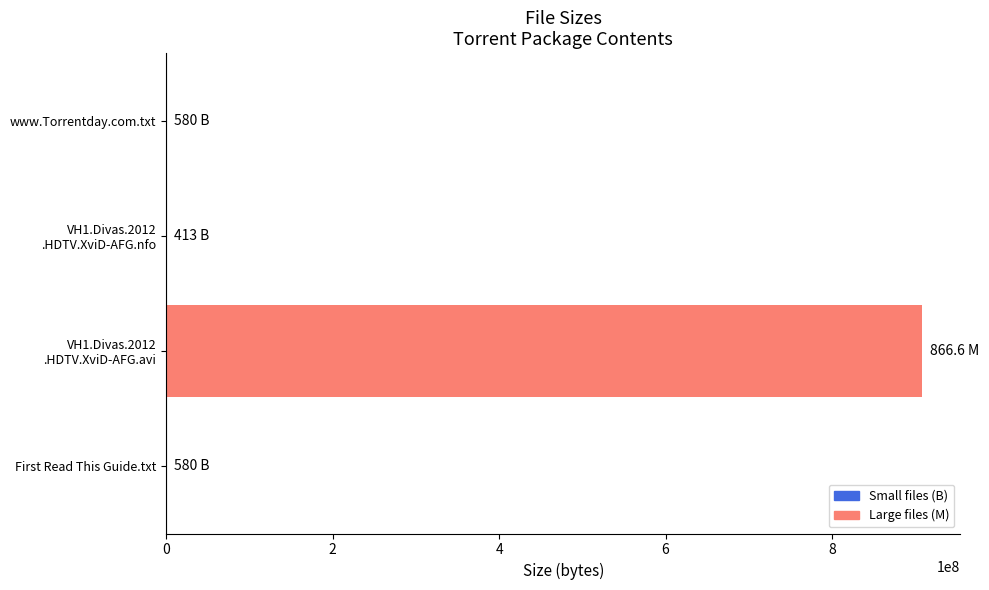

What is the sum of all values?

908697534.6